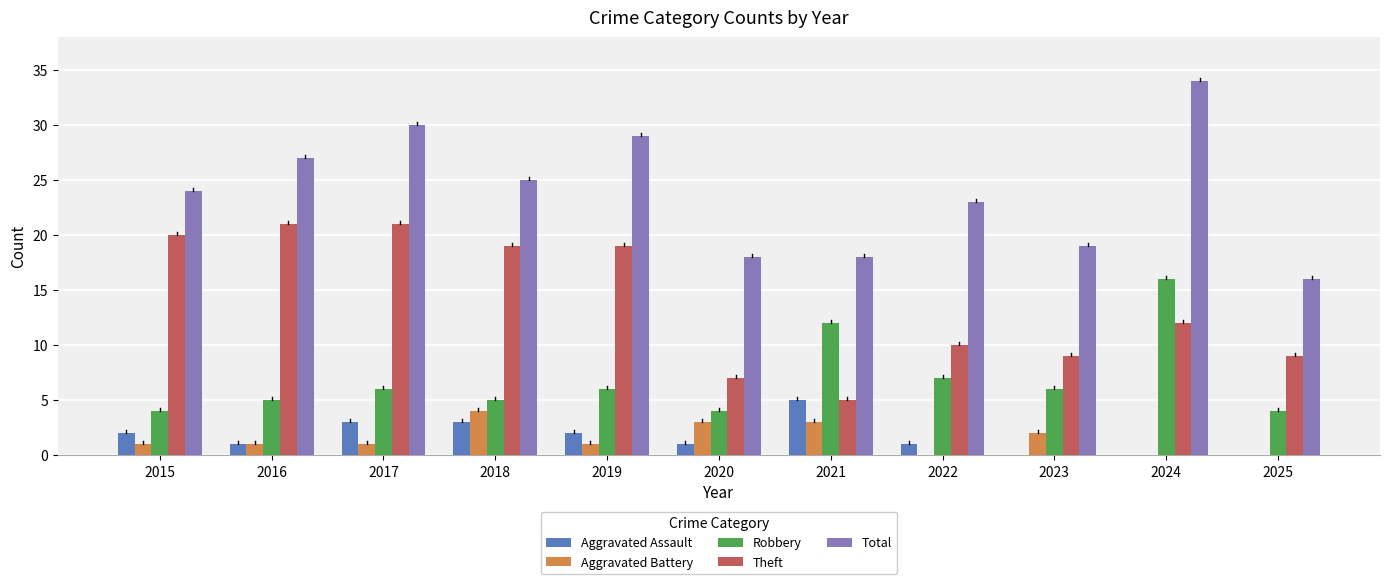

Reading right to left, list all the values displayed in this chart.

Aggravated Assault: 0	0	0	1	5	1	2	3	3	1	2
Aggravated Battery: 0	0	2	0	3	3	1	4	1	1	1
Robbery: 4	16	6	7	12	4	6	5	6	5	4
Theft: 9	12	9	10	5	7	19	19	21	21	20
Total: 16	34	19	23	18	18	29	25	30	27	24